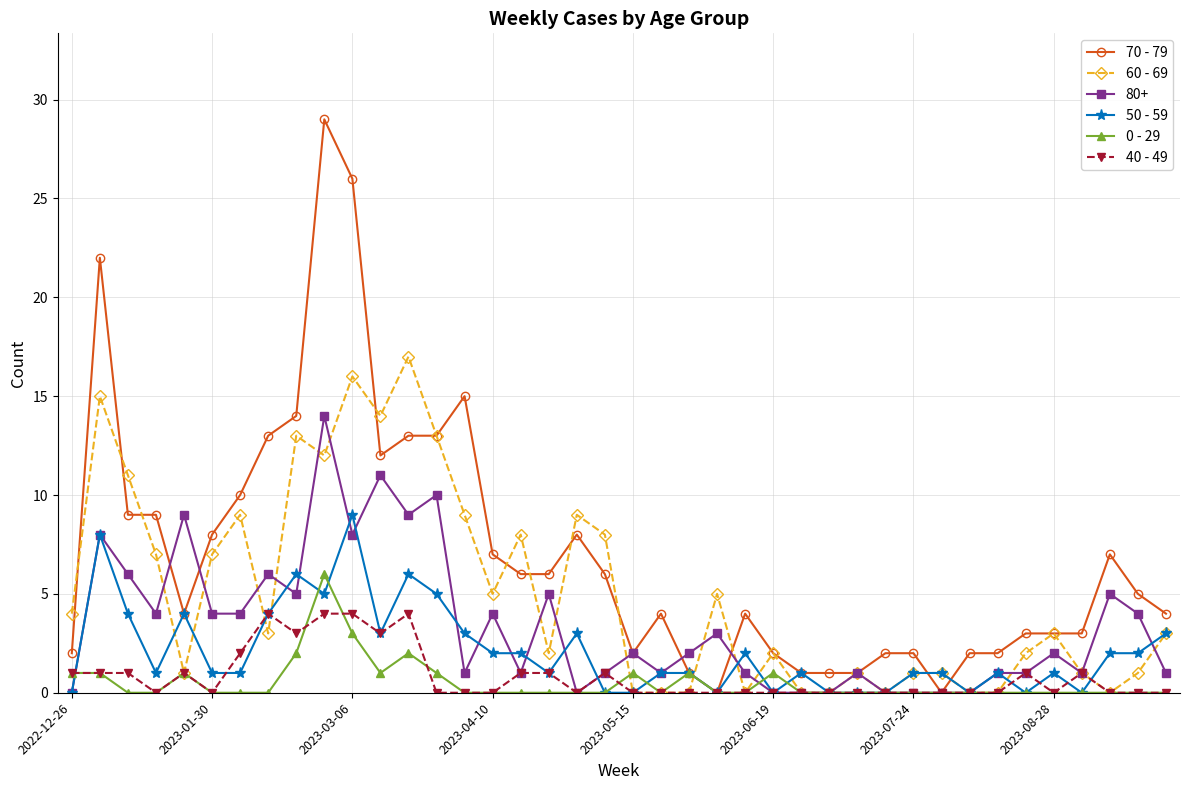

Which series has the largest range (max minus min)?

70 - 79